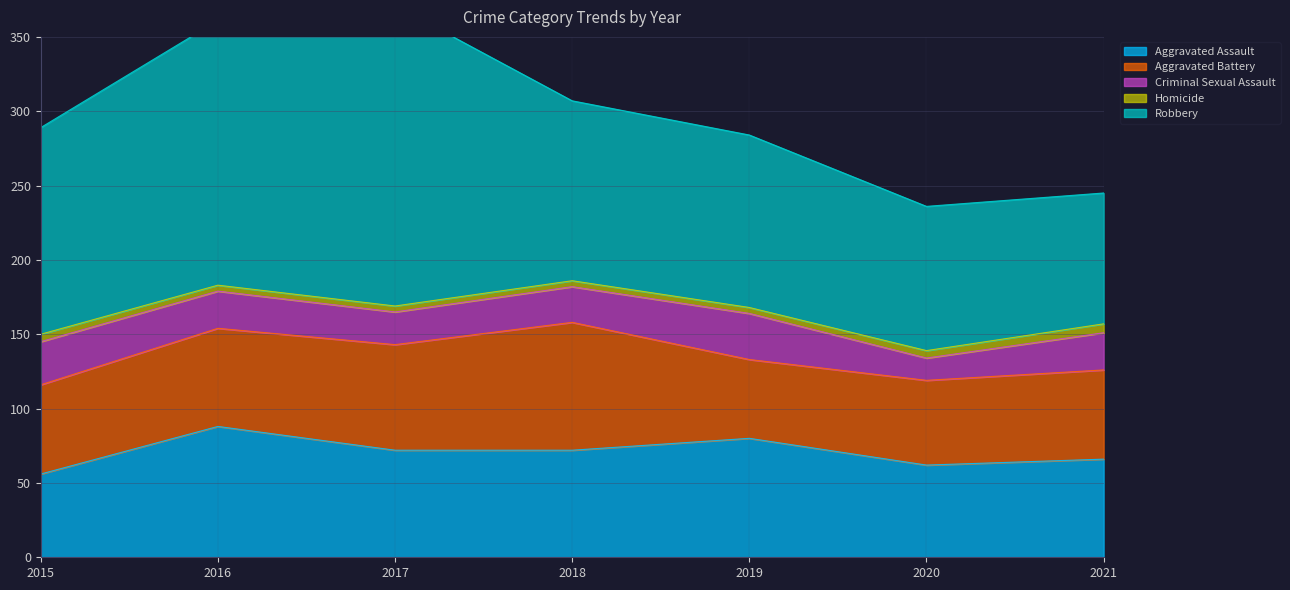

Which label corresponds to the smallest value in the chart?

2016